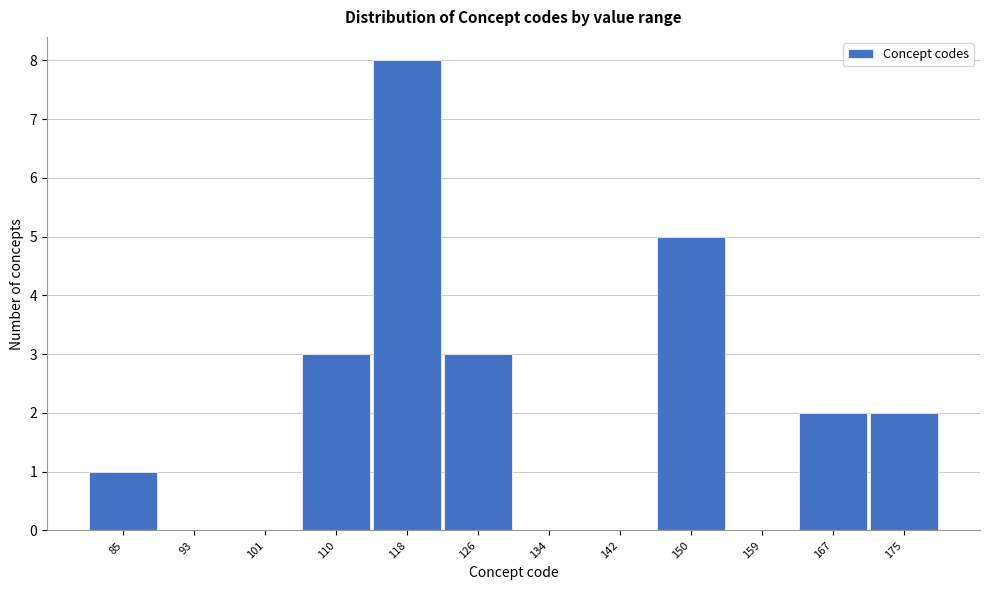

Reading left to right, transcribe this chart: for each bar, give the range it covers on the x-axis and its height. Neither the bar edges nor the heights are printed on the chart, so give them approximately, as read against the axes.

81 to 89: 1
89 to 97: 0
97 to 106: 0
106 to 114: 3
114 to 122: 8
122 to 130: 3
130 to 138: 0
138 to 146: 0
146 to 155: 5
155 to 163: 0
163 to 171: 2
171 to 179: 2